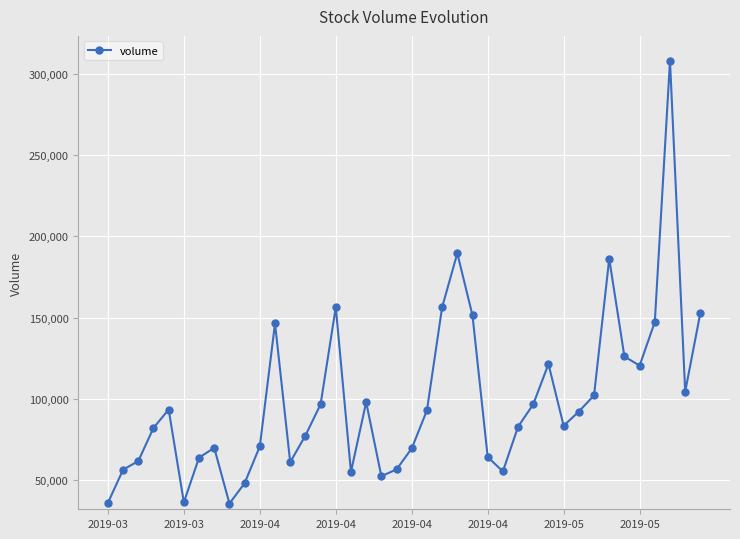

What is the difference between the second highest and minimum values?

154195.2